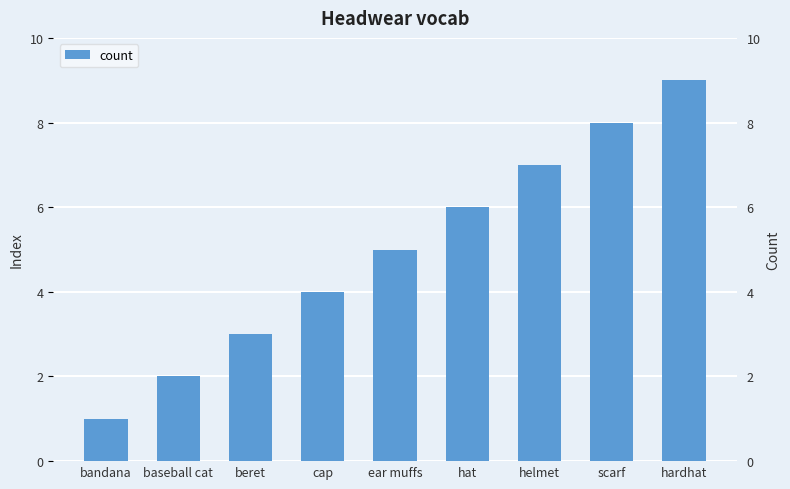

Rank the categories by value from highest to lowest.

hardhat, scarf, helmet, hat, ear muffs, cap, beret, baseball cat, bandana